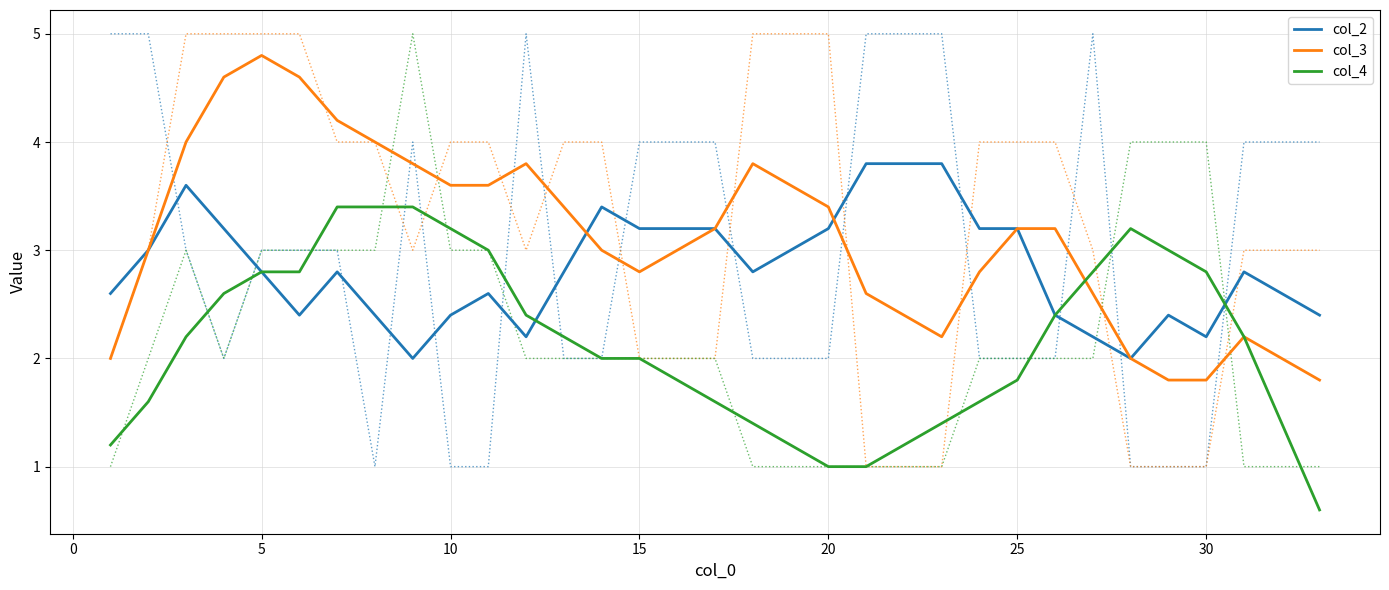

What is the maximum value for col_4?

3.4